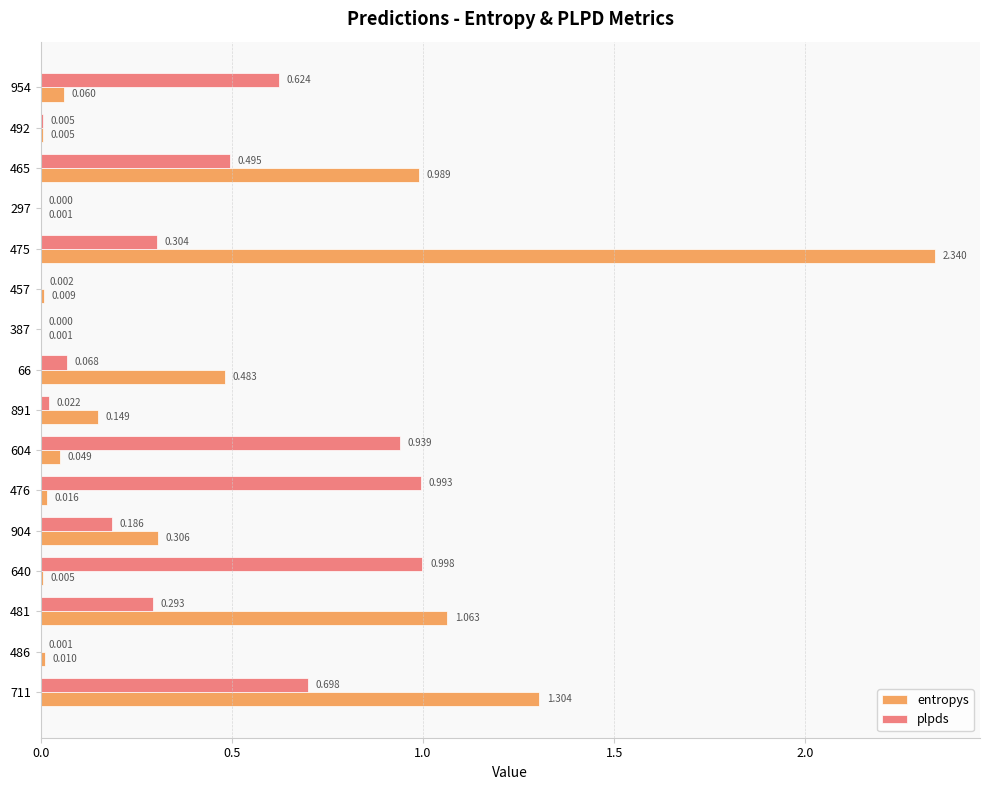

Which series changed the most between 465 and 486?

entropys